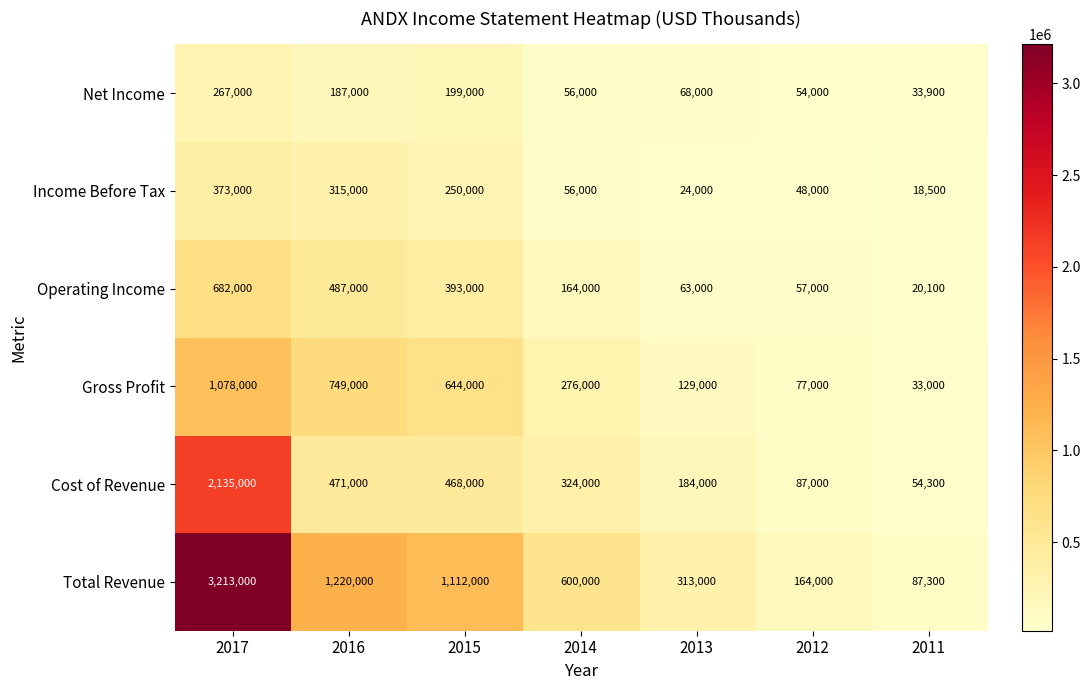

At which label does Operating Income first exceed 164000?

2017